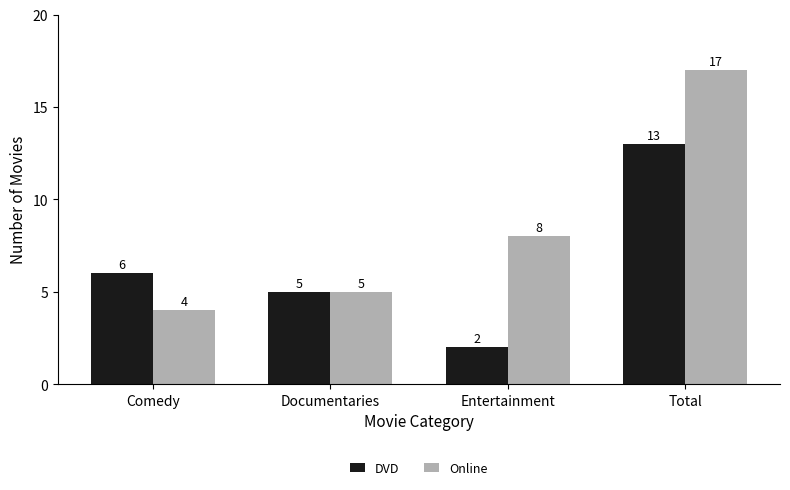

Which series has the widest spread of values?

Online